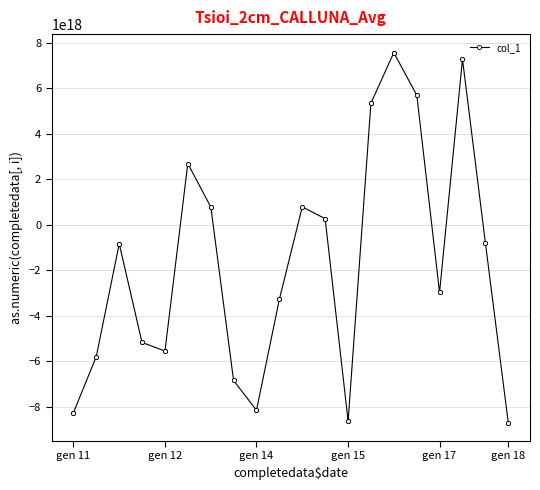

Count the number of data series in this chart.

1